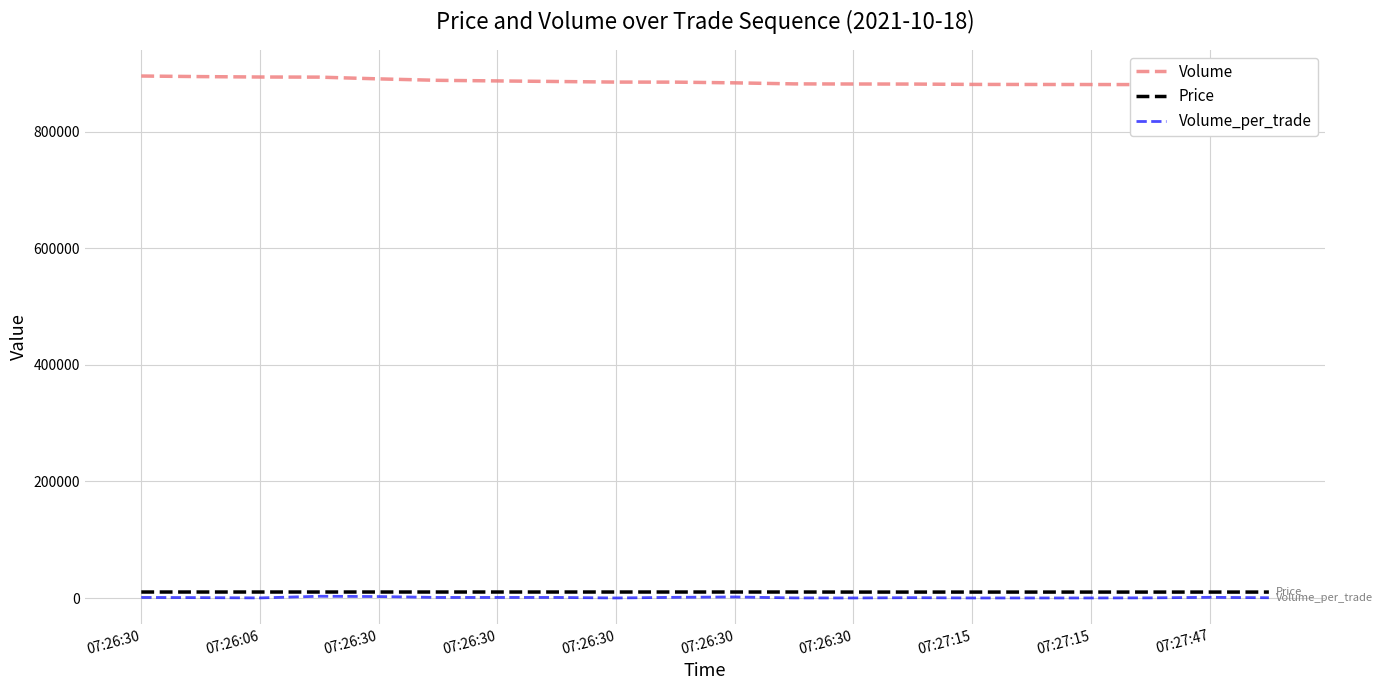

The value of Volume at 07:26:30 is 884200. True or false?

True